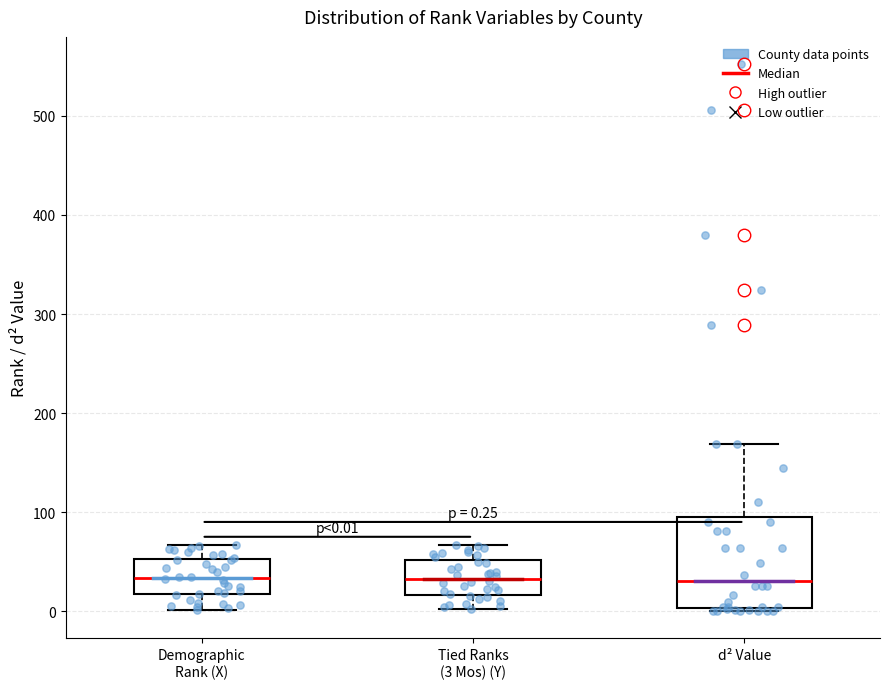

Comparing the boxes themselves (not the whiskers), which one is the tallest?

d² Value